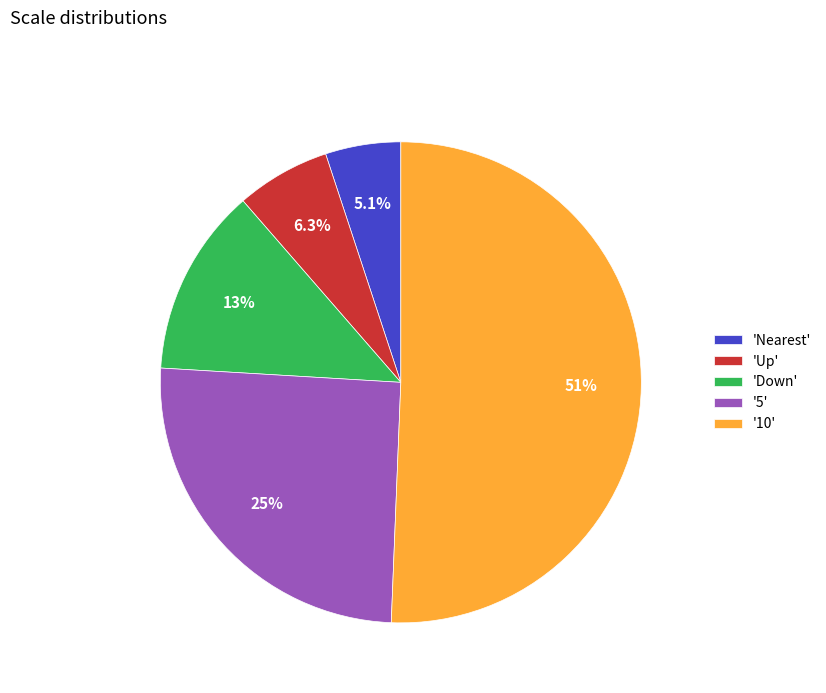

How many segments does this pie chart have?

5